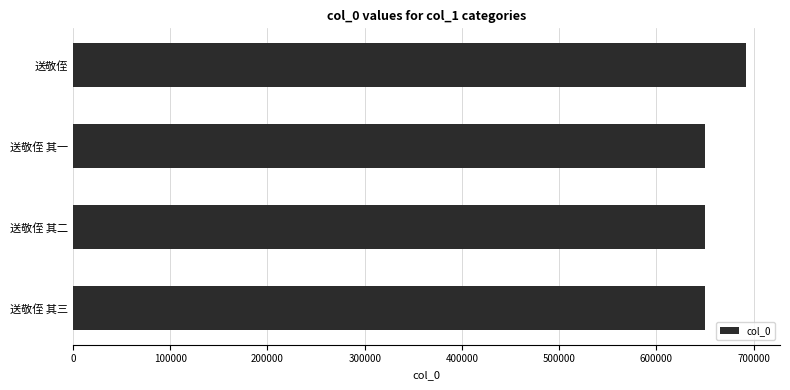

The value at 送敬侄 其二 is 1082412. True or false?

False